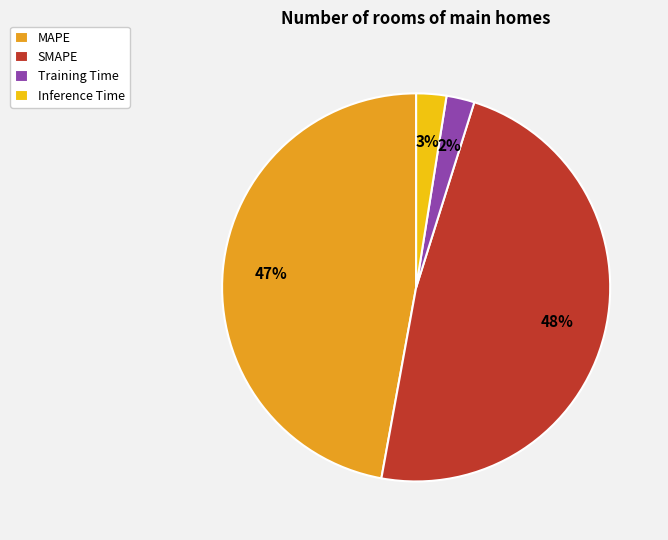

Is it true that Training Time is 14% of the pie?

False